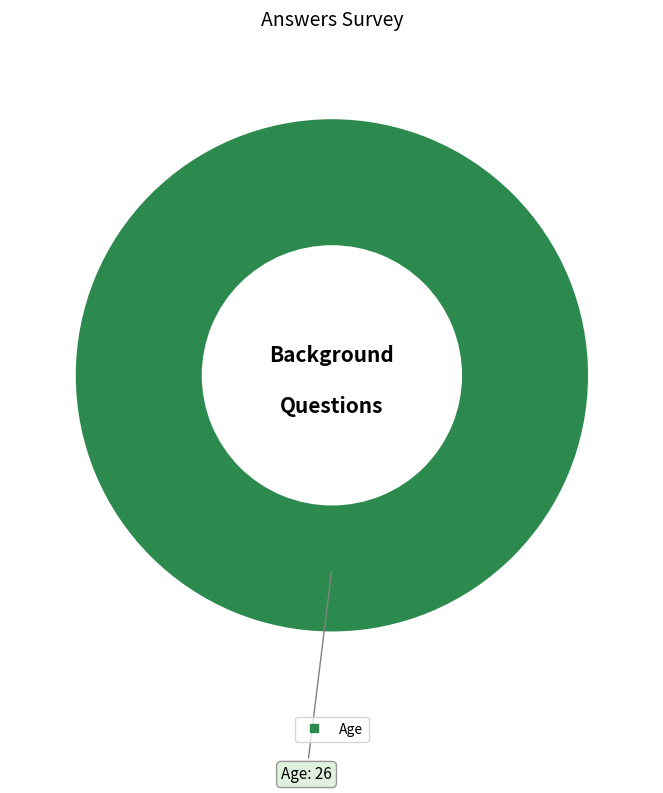

Does any single category account for the majority?

Yes